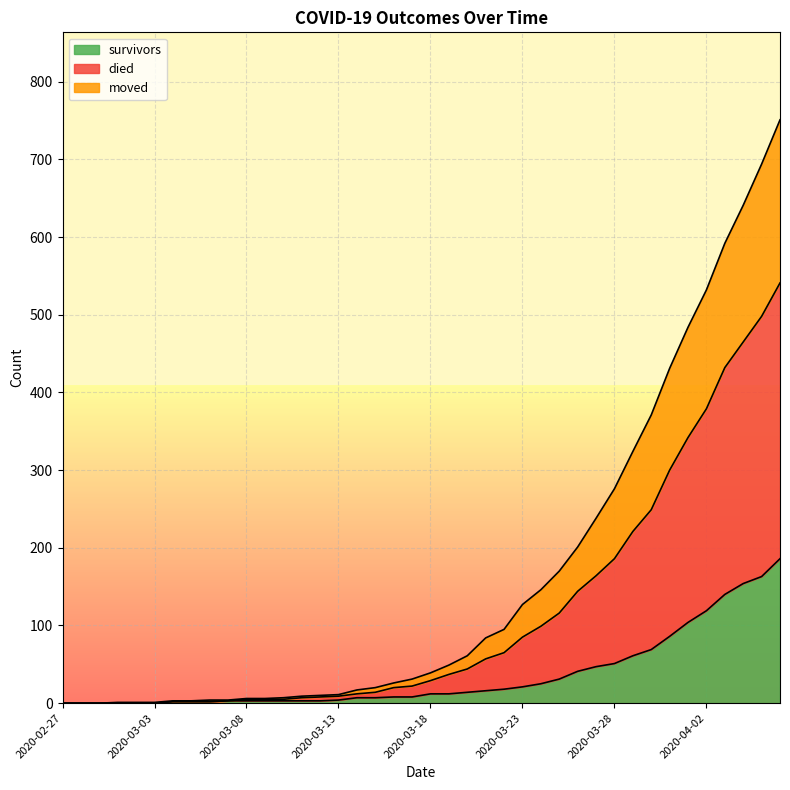

True or false: died and survivors intersect in this chart.

False